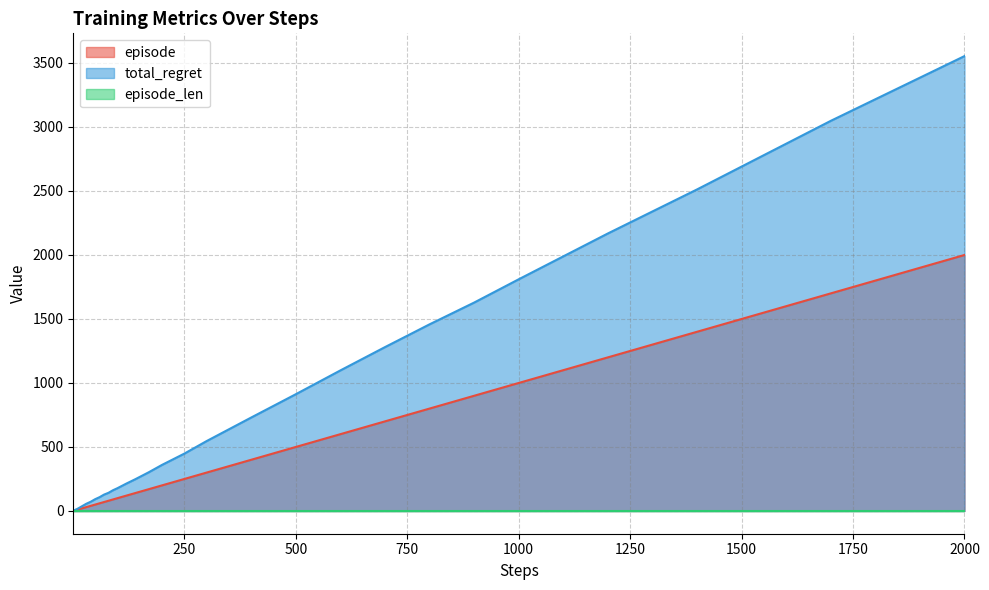

What is the sum of all total_regret values?

23498